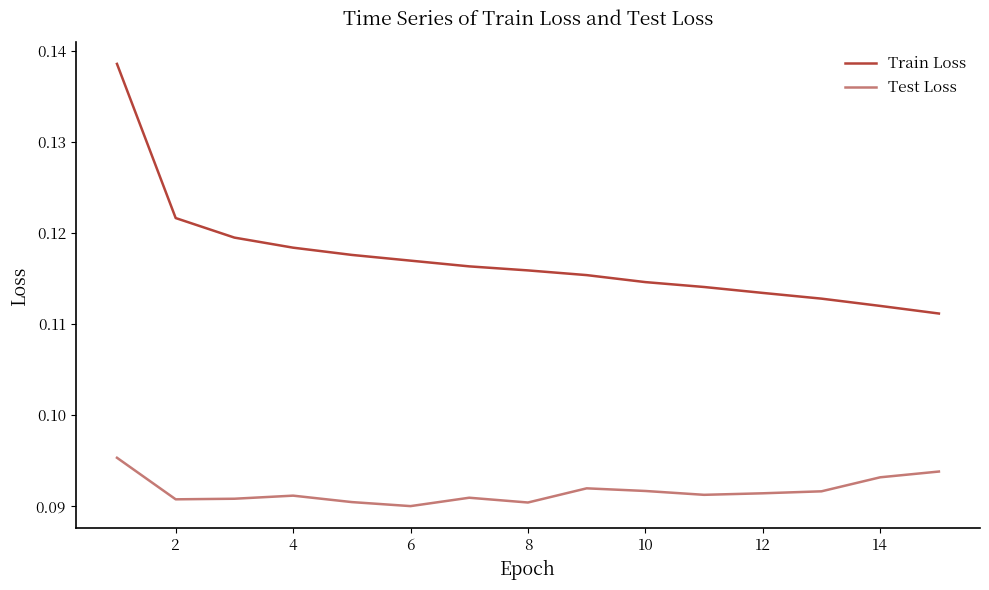

Rank the series by their average value, from lowest to highest.

Test Loss, Train Loss